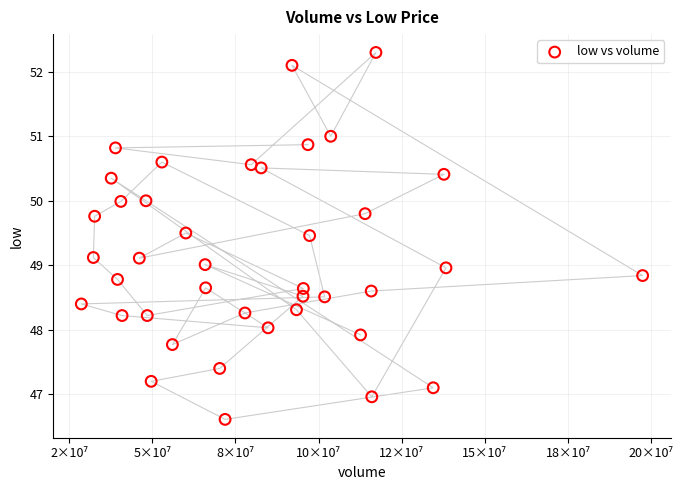

What is the range of Y values (max minus min)?

5.7